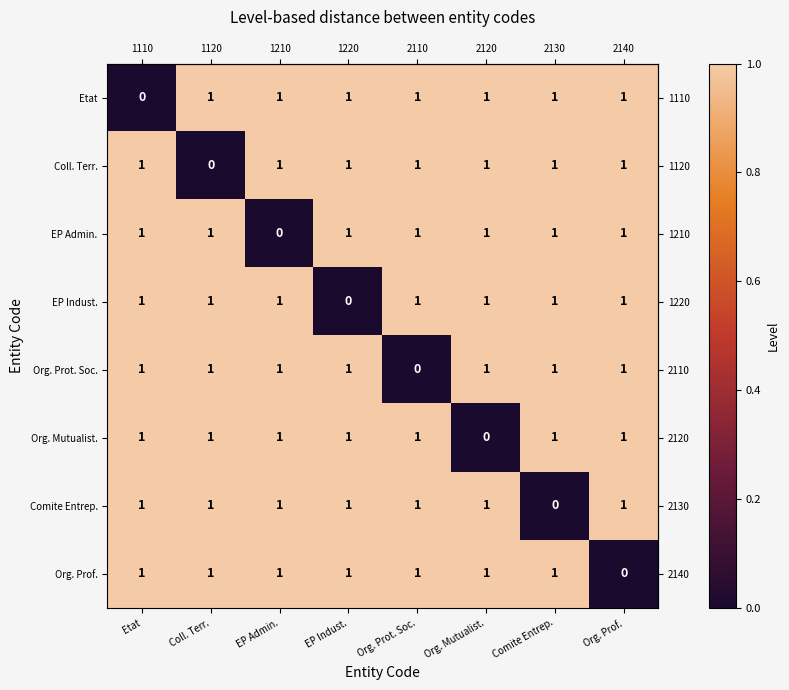

The value of EP Admin. at Org. Mutualist. is 1. True or false?

True